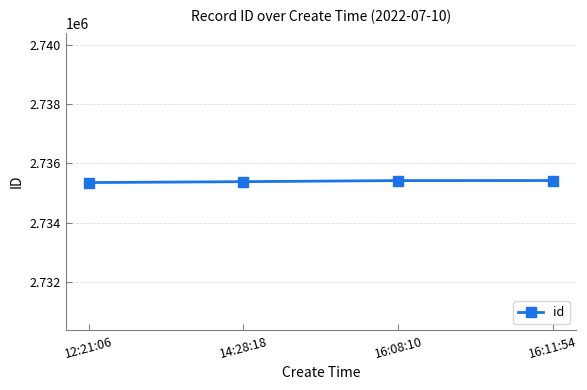

Count the number of data series in this chart.

1